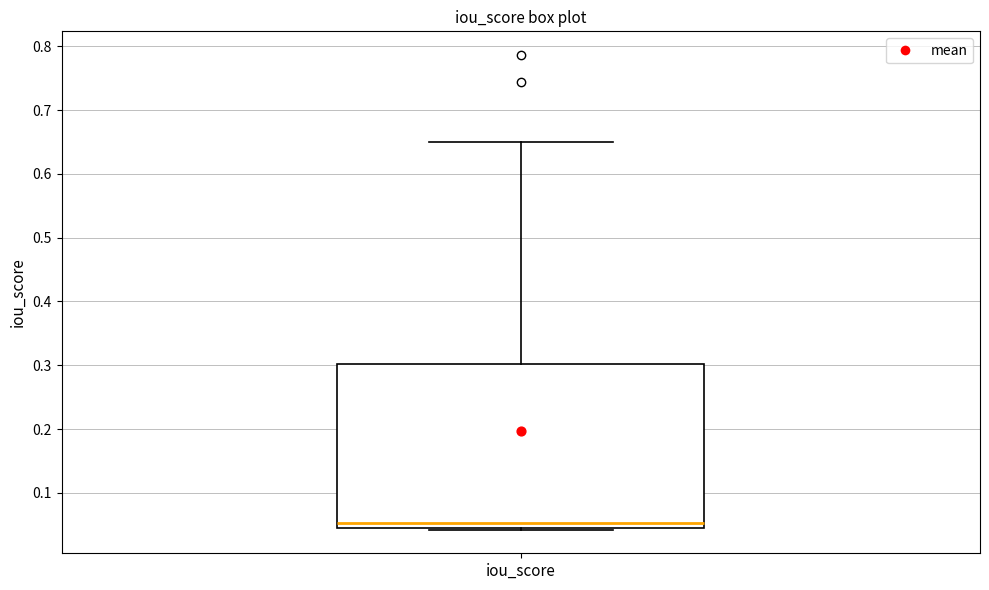

Transcribe this box plot: give where the median line is, the range the box spans, and where the two whiskers end, as read against the y-axis. The values are not printed on the chart, so give them approximately, as read against the axis.

median 0.05, box 0.04 to 0.30, whiskers 0.04 to 0.65